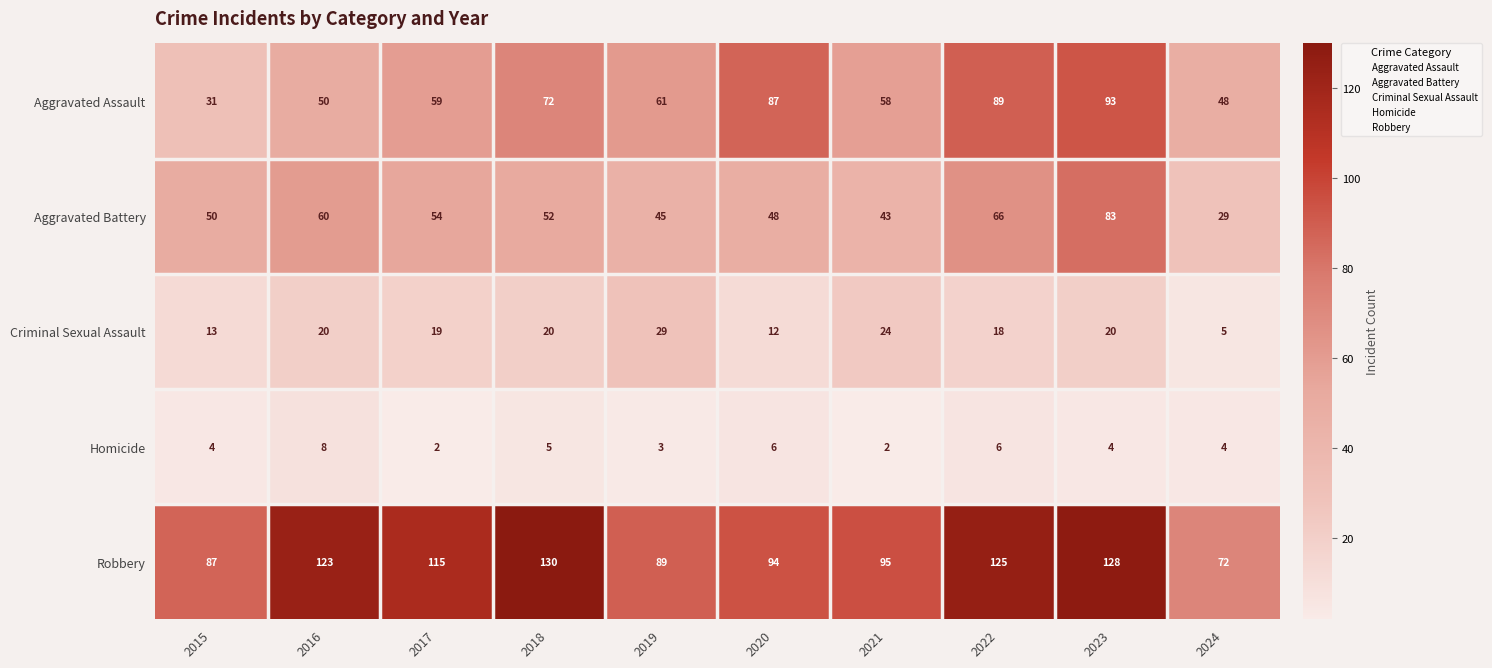

What is the maximum value shown in the chart?

130